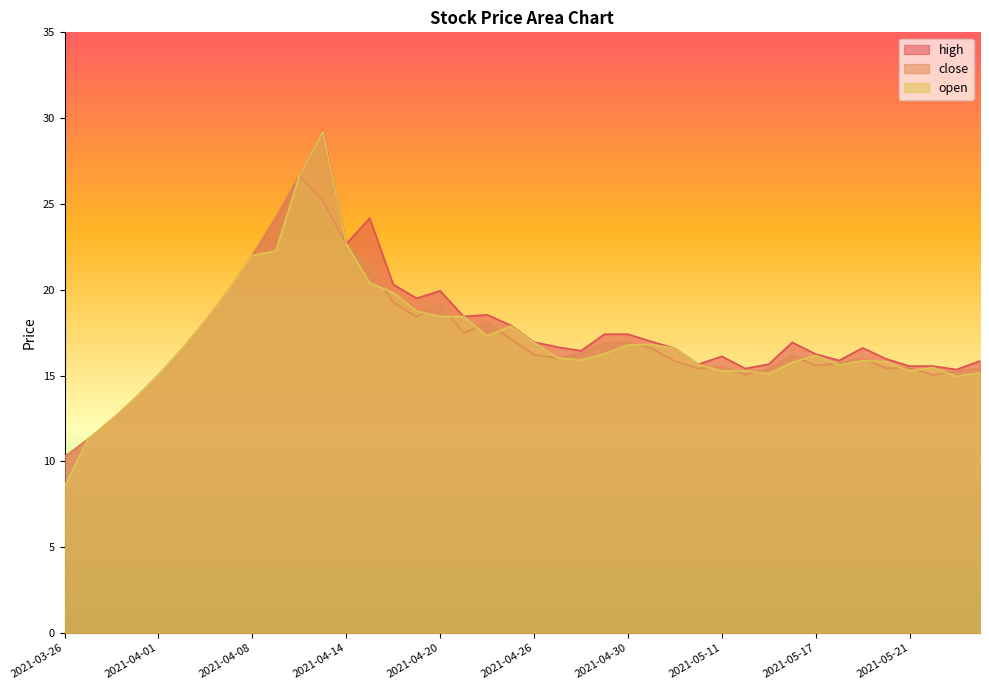

What is the total value across all series at 2021-03-29?

33.9